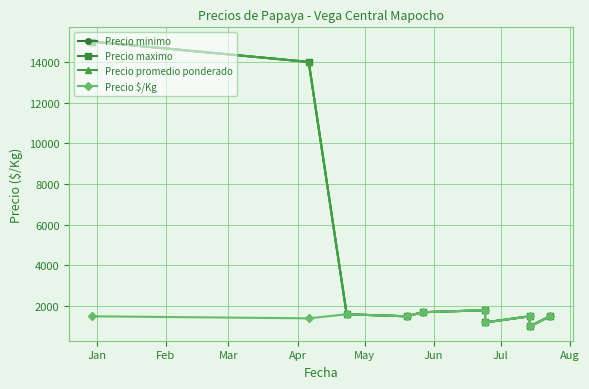

True or false: Precio minimo and Precio maximo intersect in this chart.

False